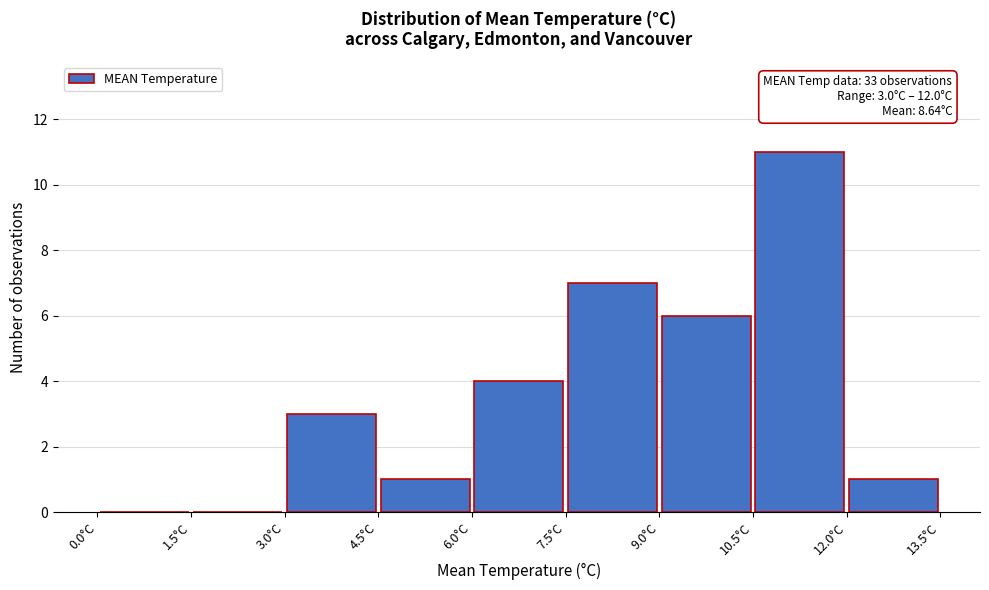

Which range on the x-axis has the tallest bar?

10.5 to 12.0